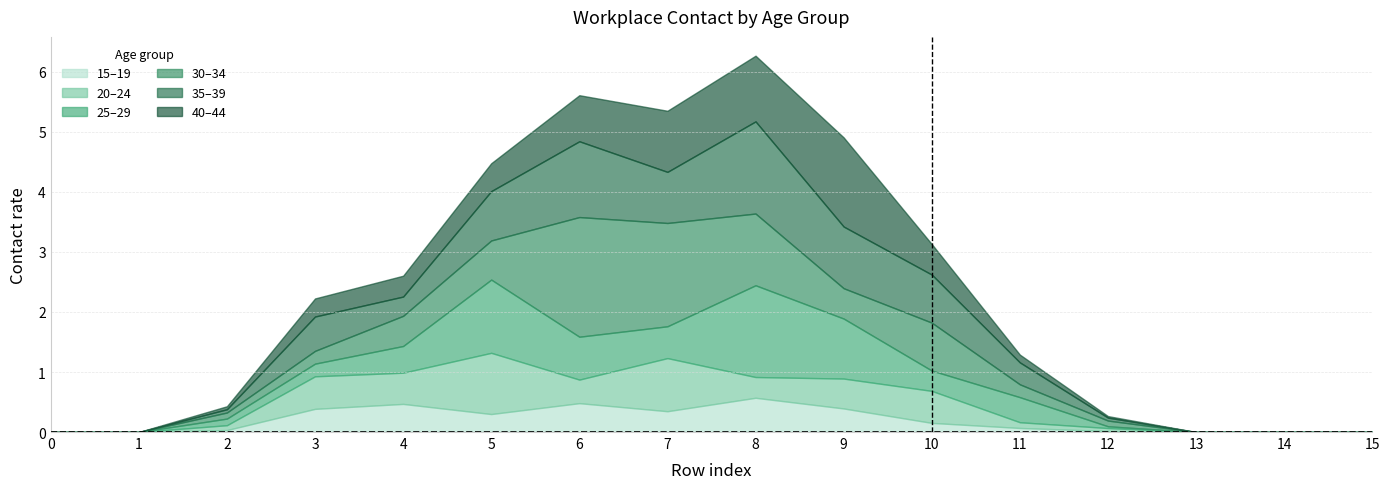

Which series has the widest spread of values?

30_34